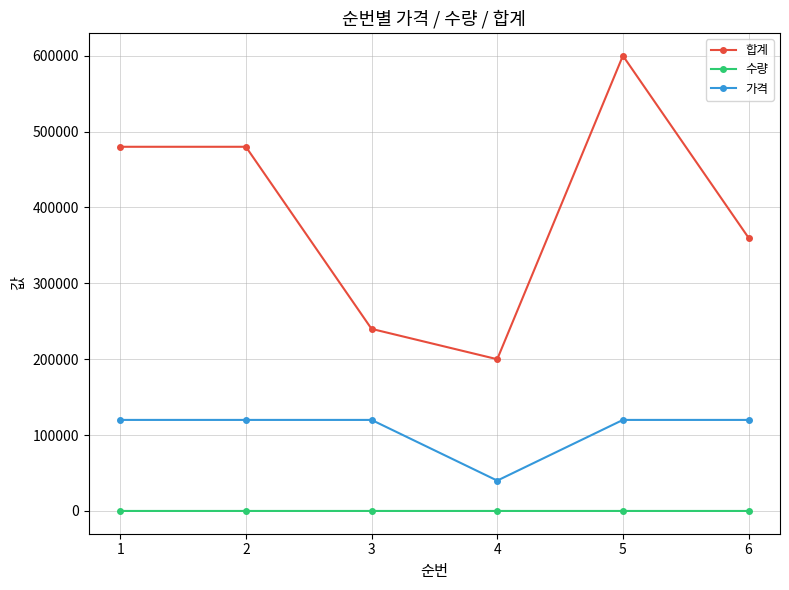

True or false: 가격 and 합계 intersect in this chart.

False